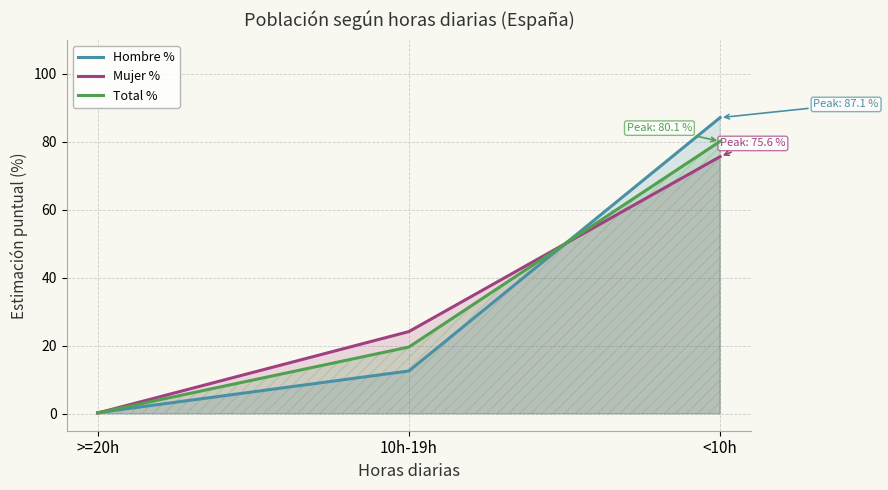

How many values in the Total % series are below 19?

1